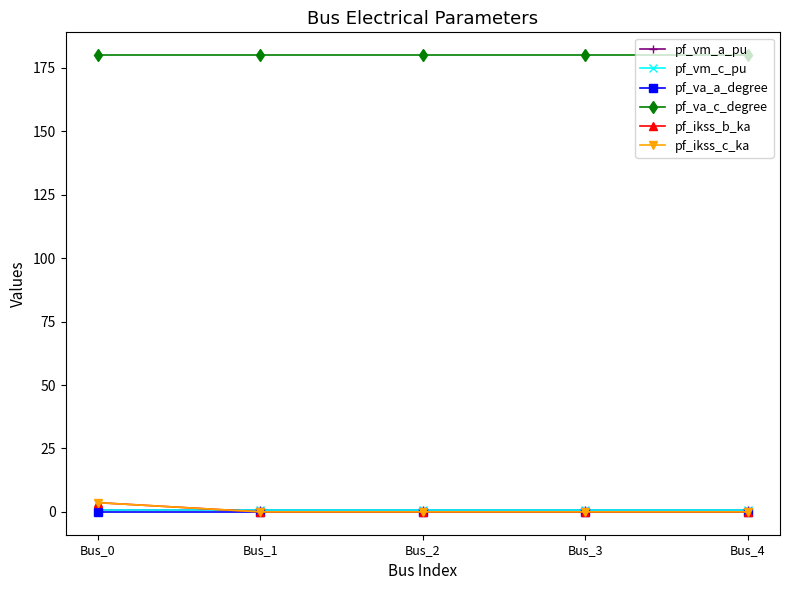

At Bus_2, list the series in order from smallest to largest.

pf_ikss_b_ka, pf_ikss_c_ka, pf_va_a_degree, pf_vm_a_pu, pf_vm_c_pu, pf_va_c_degree